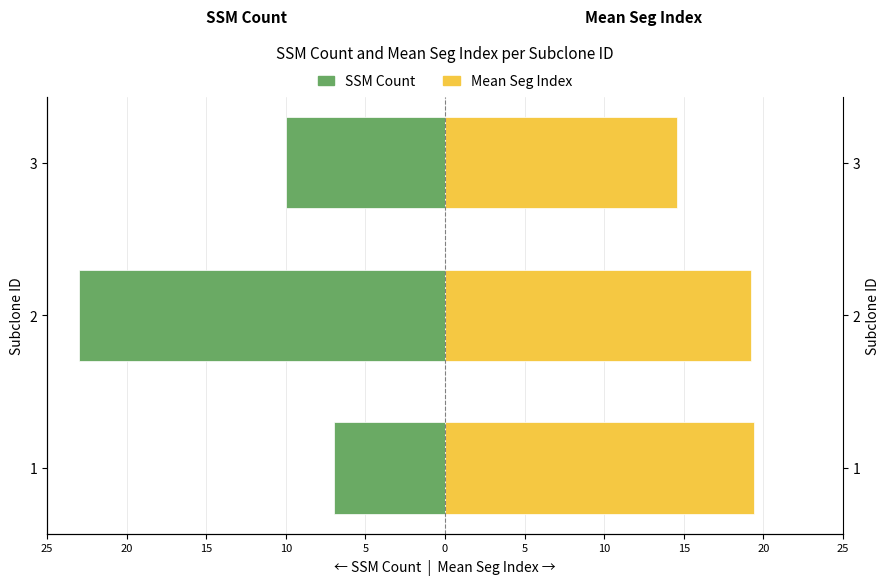

Which series has the largest total across all categories?

Mean Seg Index